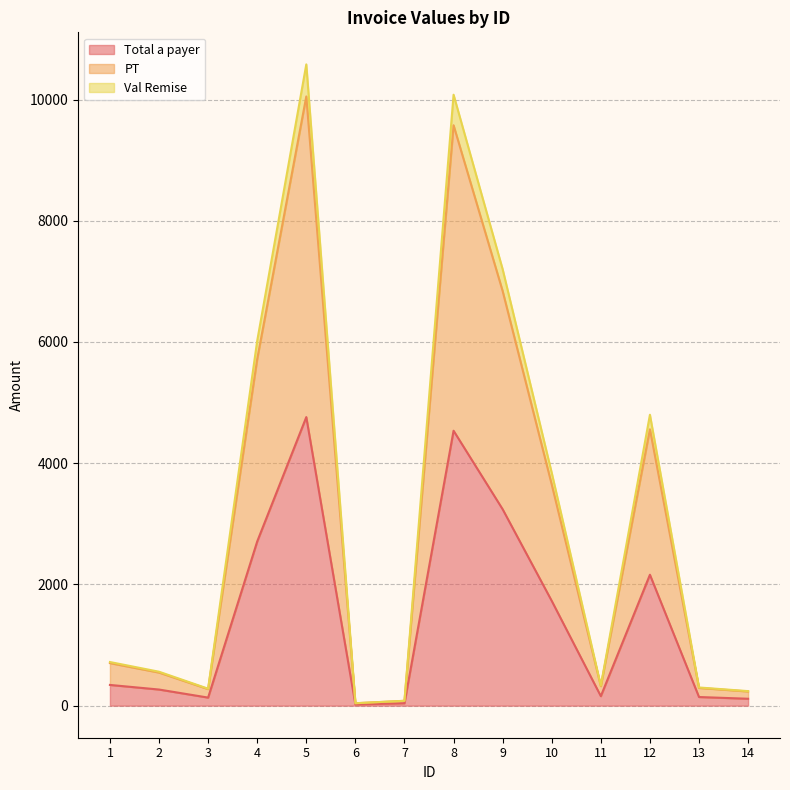

What is the maximum value for Total a payer?

4761.0